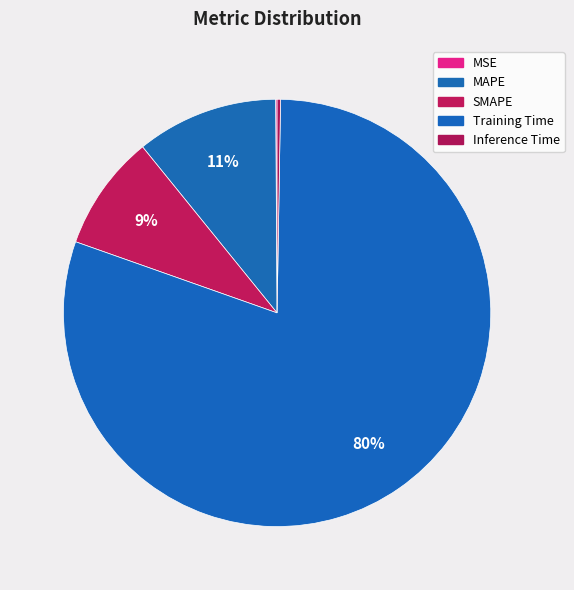

Count the number of slices in the pie.

5